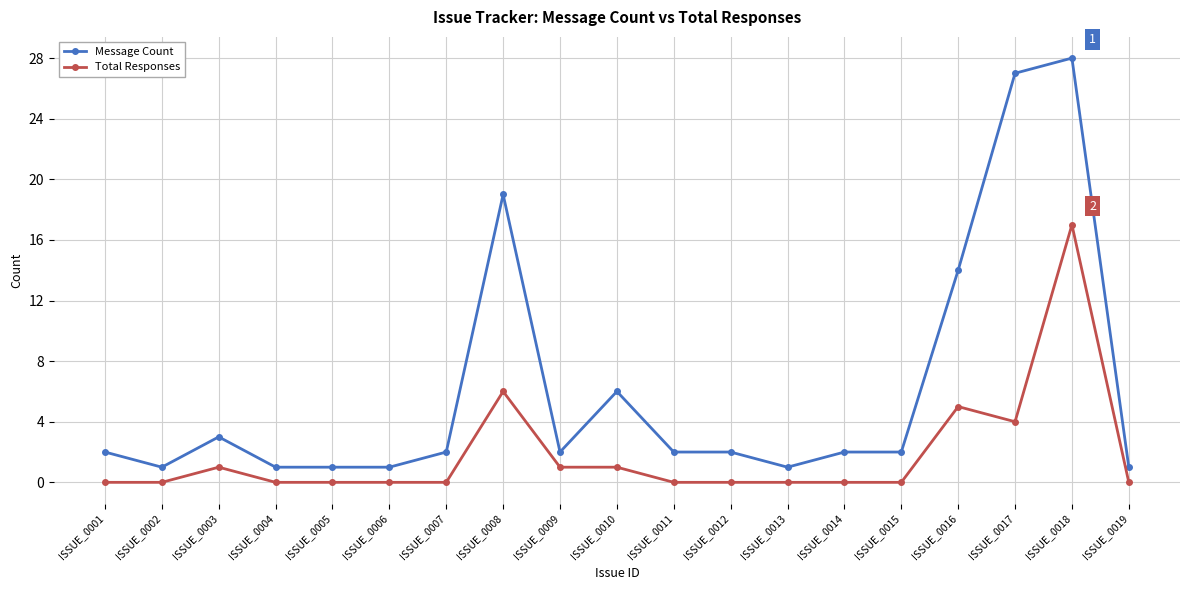

True or false: Message Count has a value of 1 at ISSUE_0012.

False